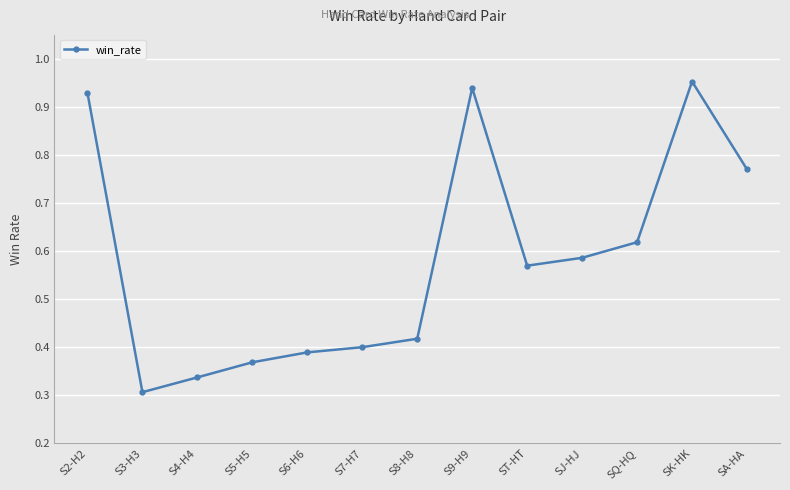

Which label corresponds to the smallest value in the chart?

S3-H3